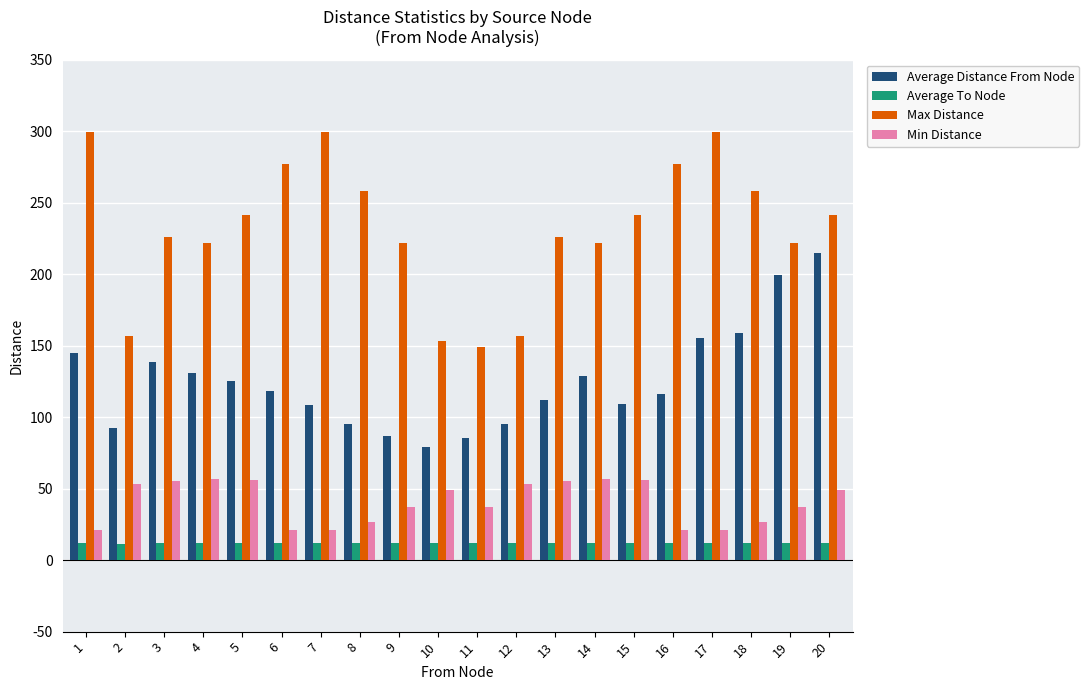

Is it true that Average Distance From Node equals 58.1 at 9?

False